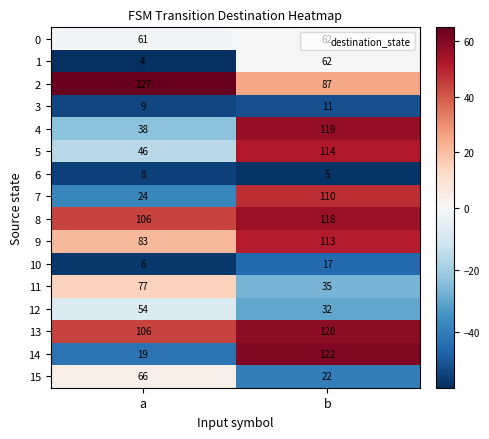

Between a and b, which series saw the biggest shift?

14